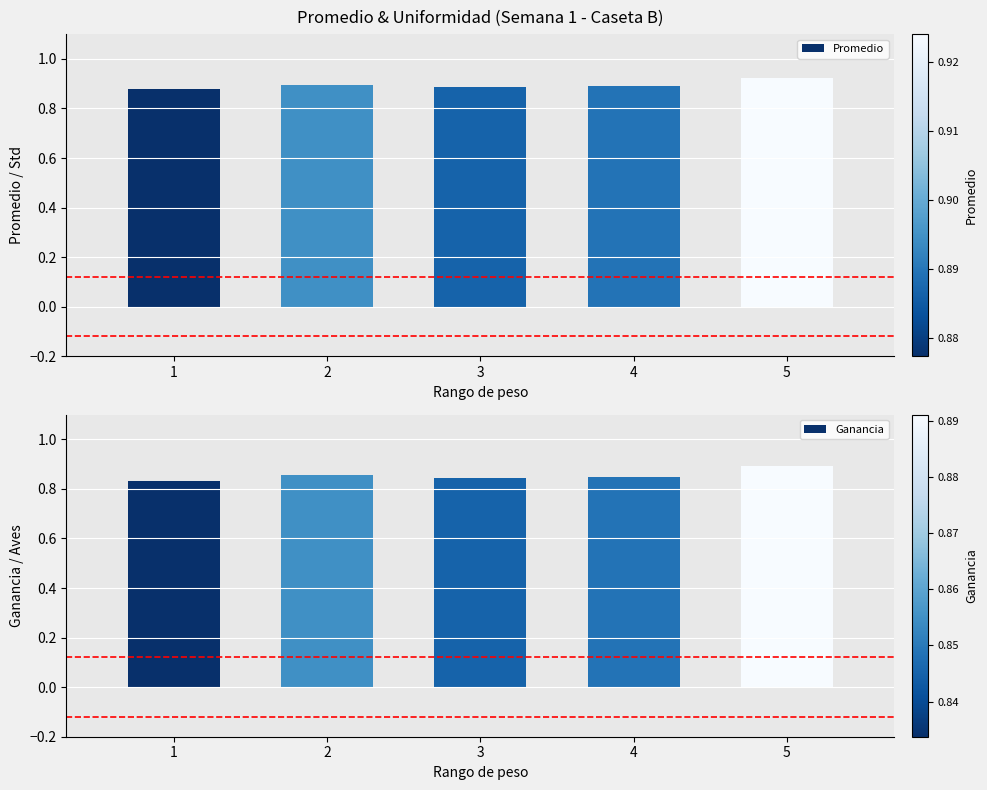

What is the maximum value for Promedio?

0.9